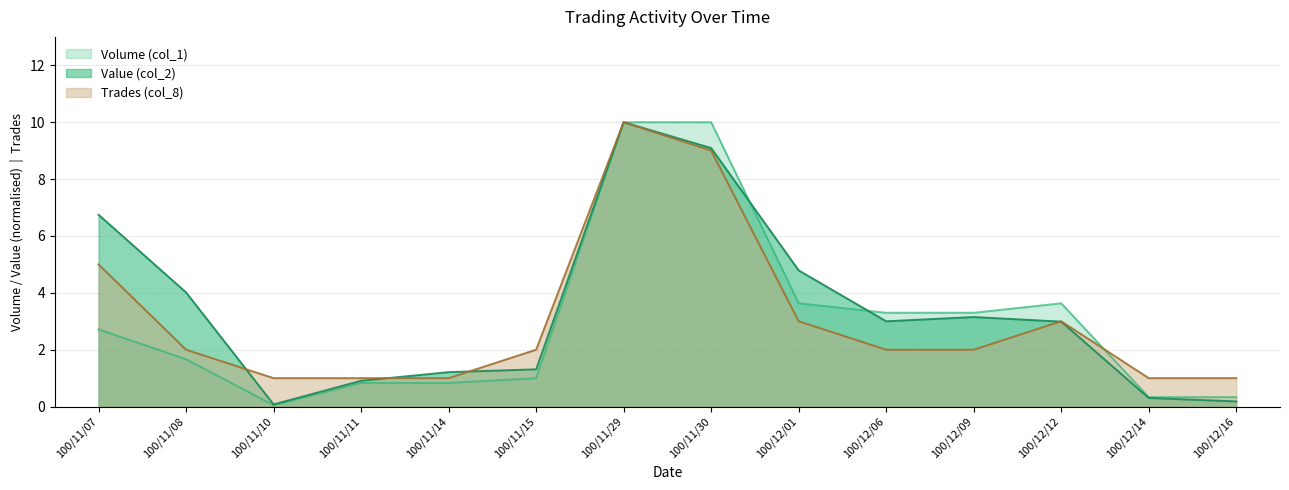

Between 100/11/15 and 100/11/08, which is larger?

100/11/08